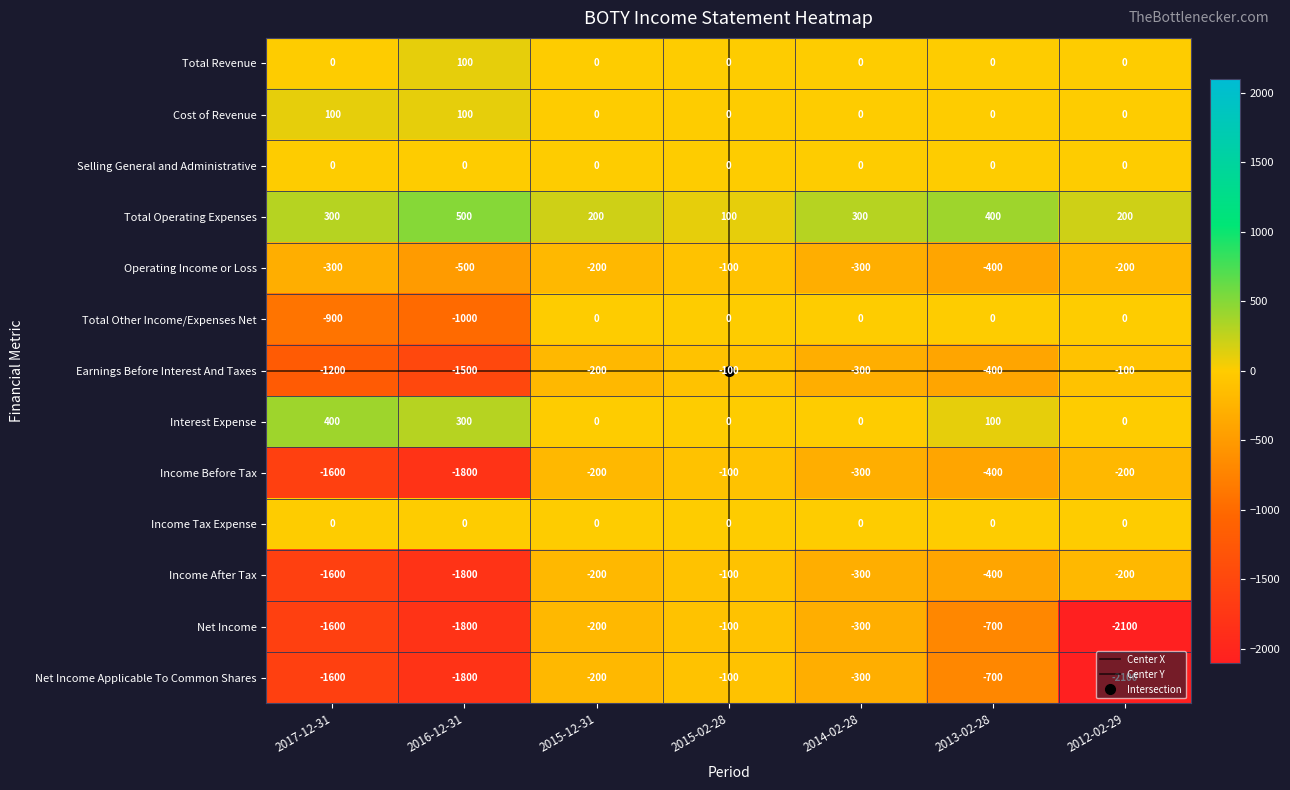

What is the difference between the highest and lowest values at 2013-02-28?

1100